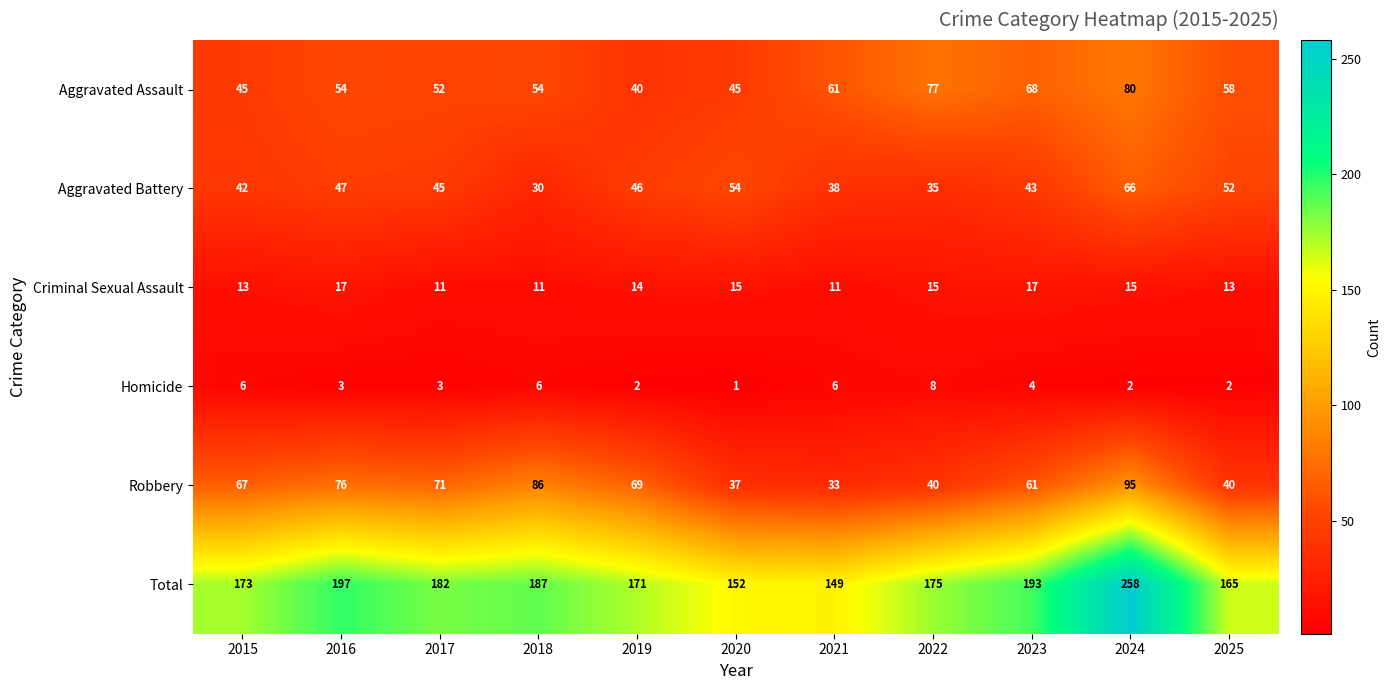

At how many categories does at least one series exceed 185?

4